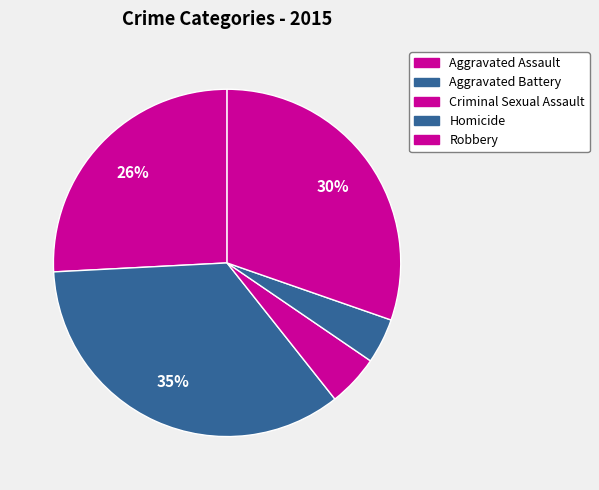

To the nearest percent, what is the difference between the largest and smallest slice percentages?

31%